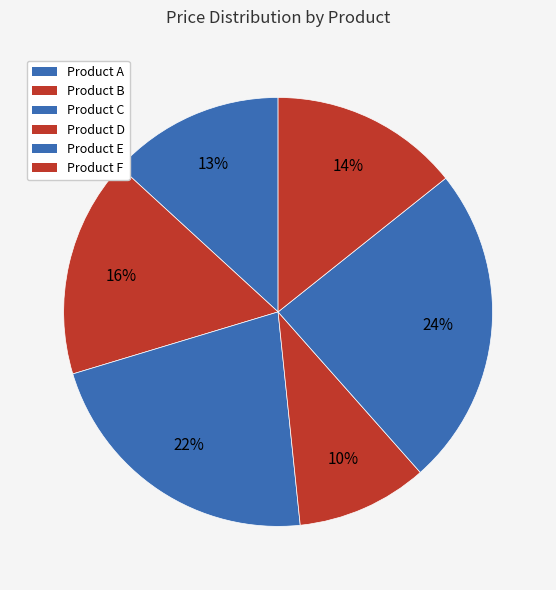

To the nearest percent, what is the difference between the Product B and Product C slice percentages?

5%